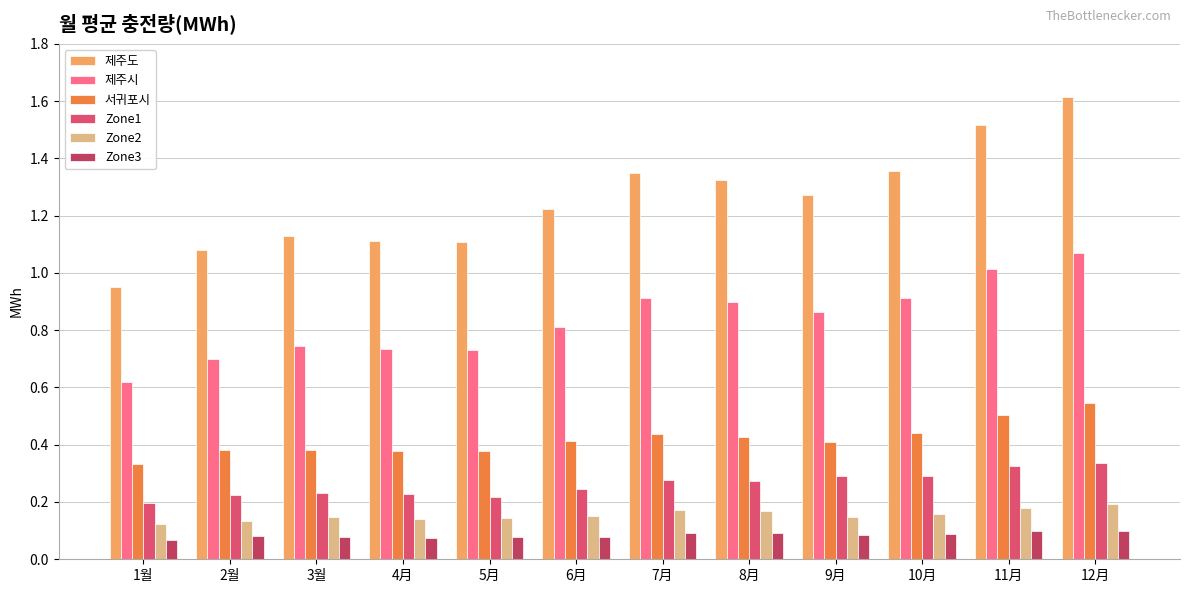

What is the label of the 11th bar from the right?

2월